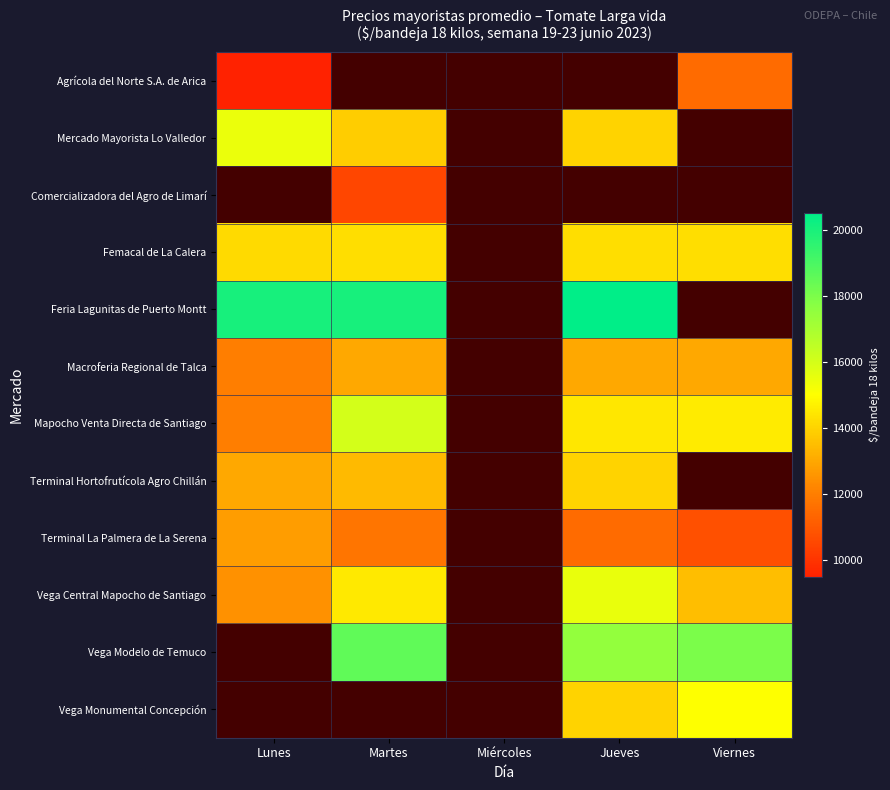

Which has a higher value, Lunes or Martes?

Martes